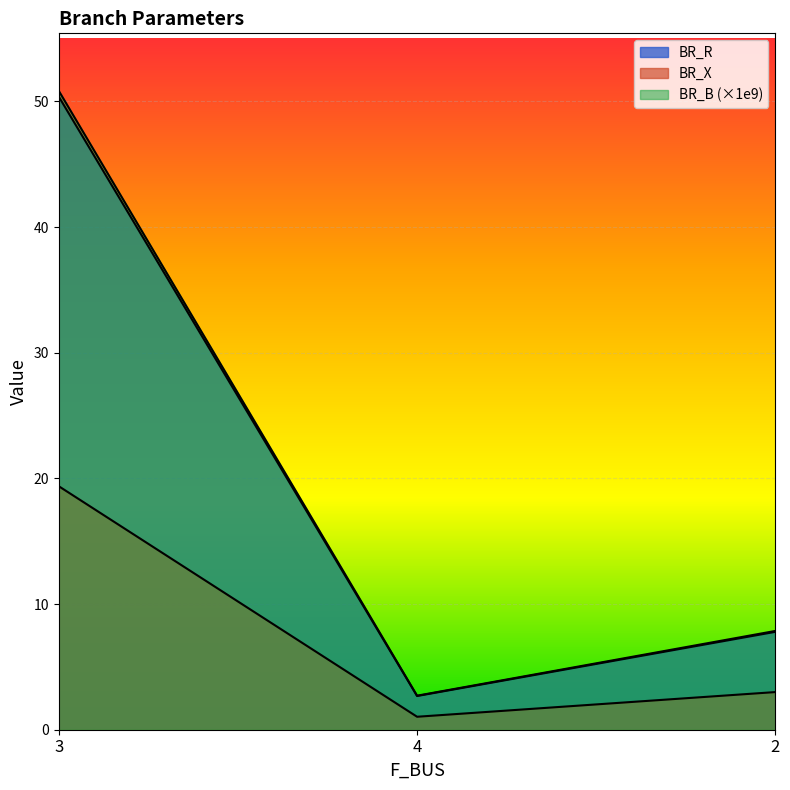

The BR_R series shows 0.6 at 4. True or false?

False